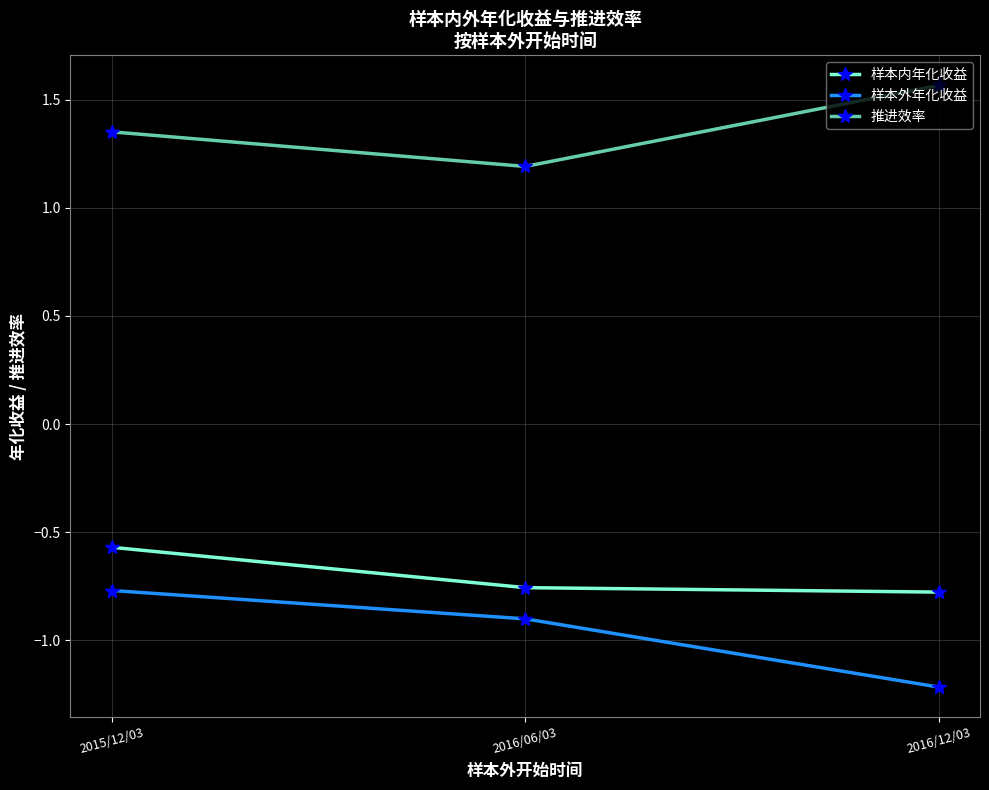

Which series has the largest range (max minus min)?

样本外年化收益